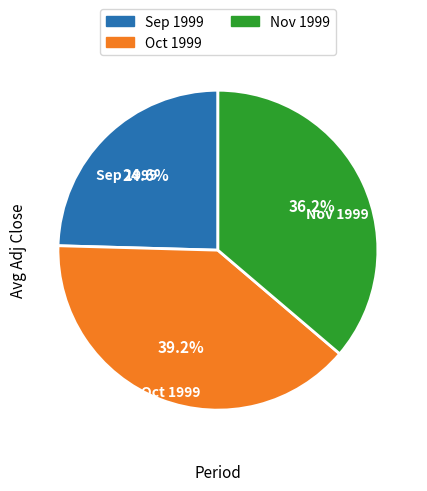

Is Nov 1999 the majority of the pie?

No